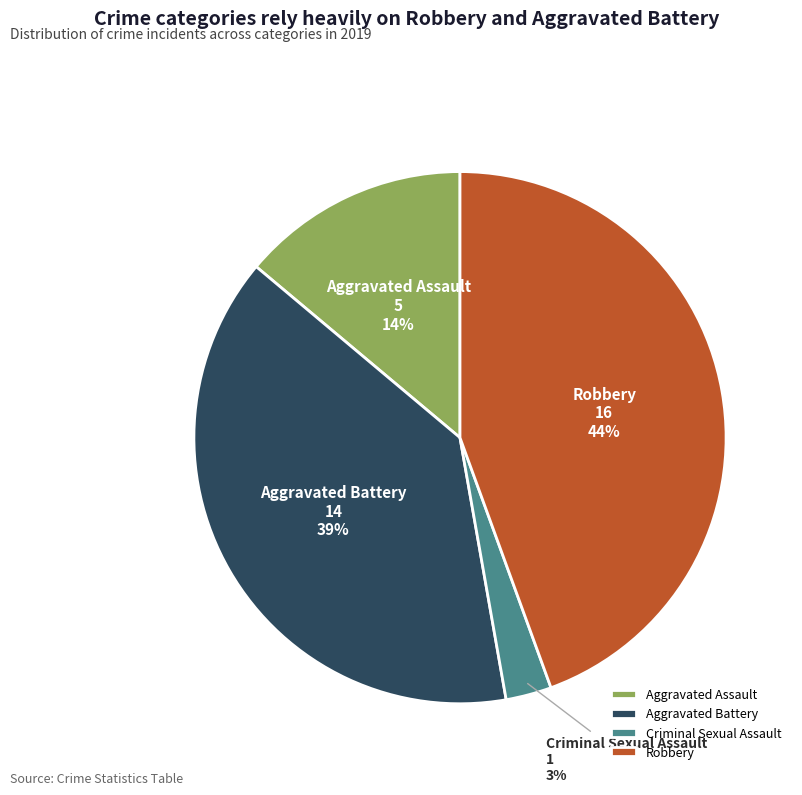

True or false: Robbery accounts for 44% of the total.

True